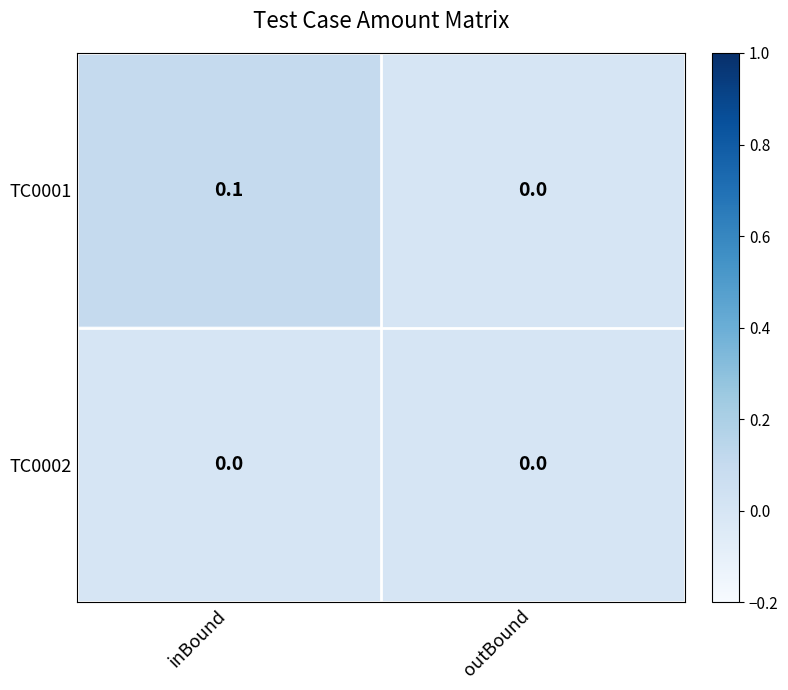

Where is TC0001 nearest to the value 0?

outBound